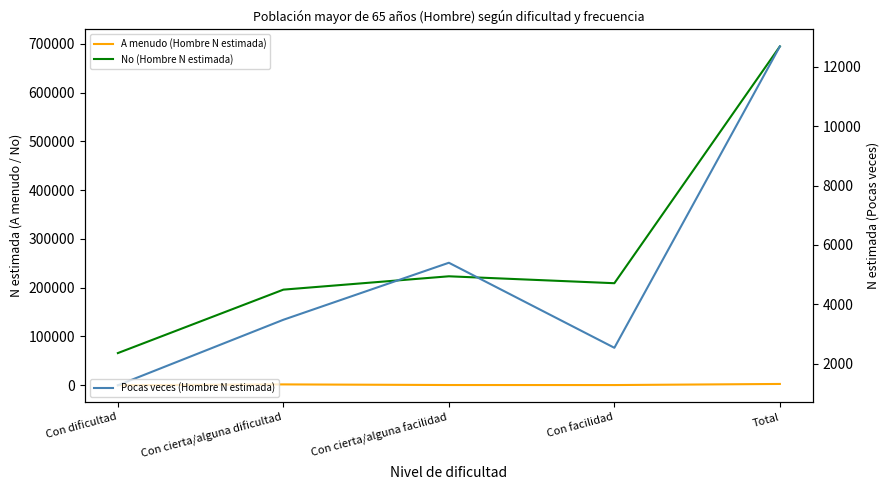

List the labels in order of No (Hombre N estimada) value, smallest first.

Con dificultad, Con cierta/alguna dificultad, Con facilidad, Con cierta/alguna facilidad, Total